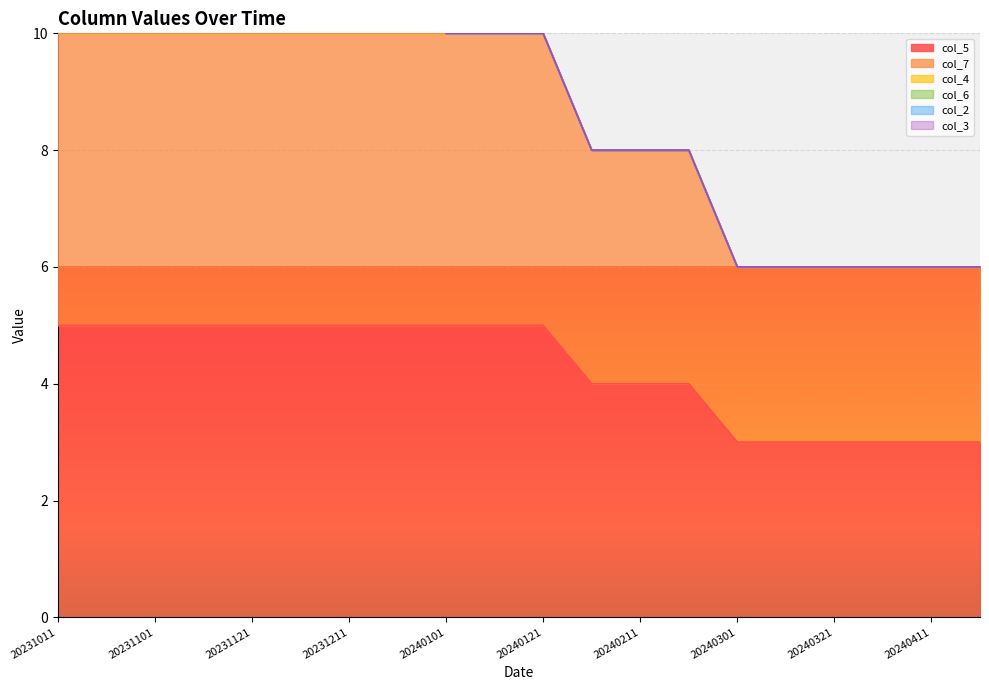

True or false: col_4 and col_6 cross at least once.

False